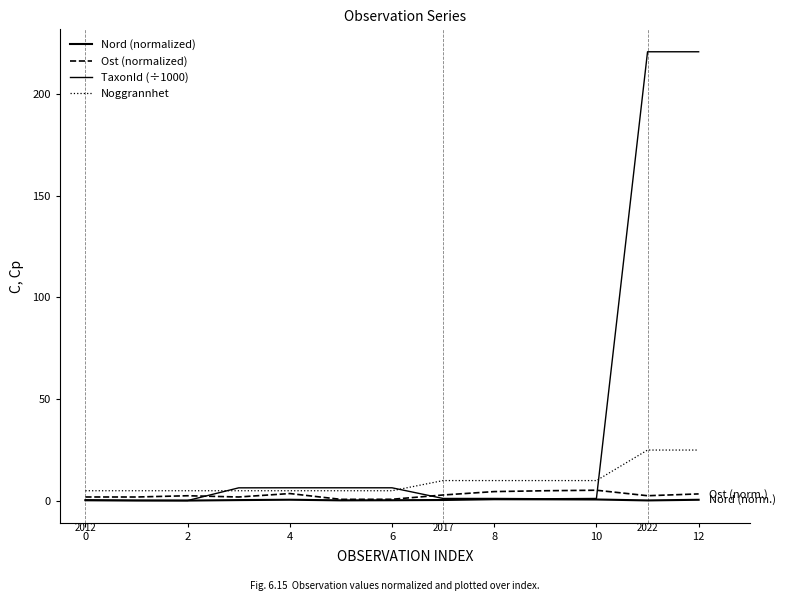

Does the chart have visible grid lines?

No